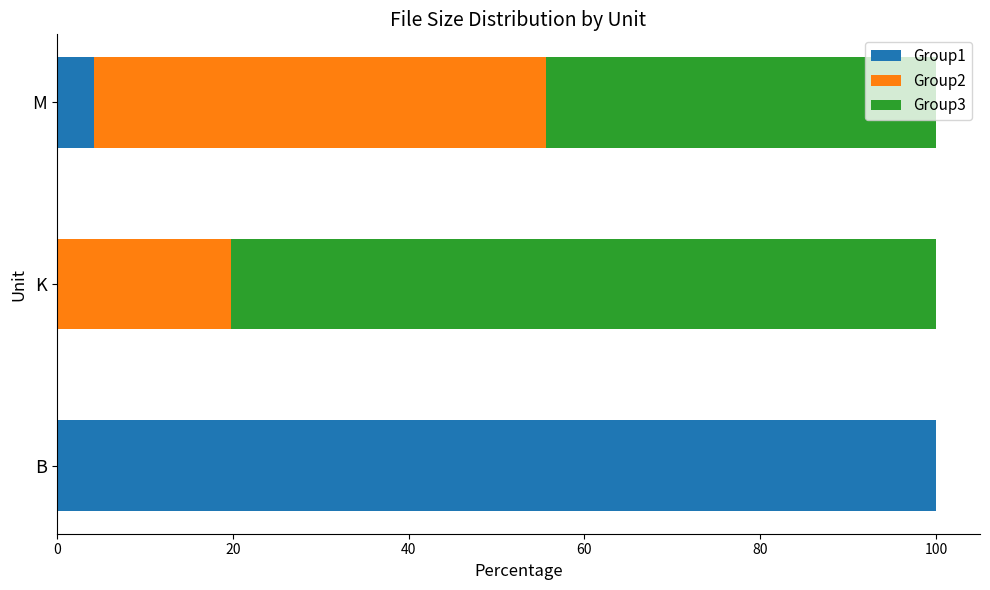

What is the highest value of the Group1 series?

100.0